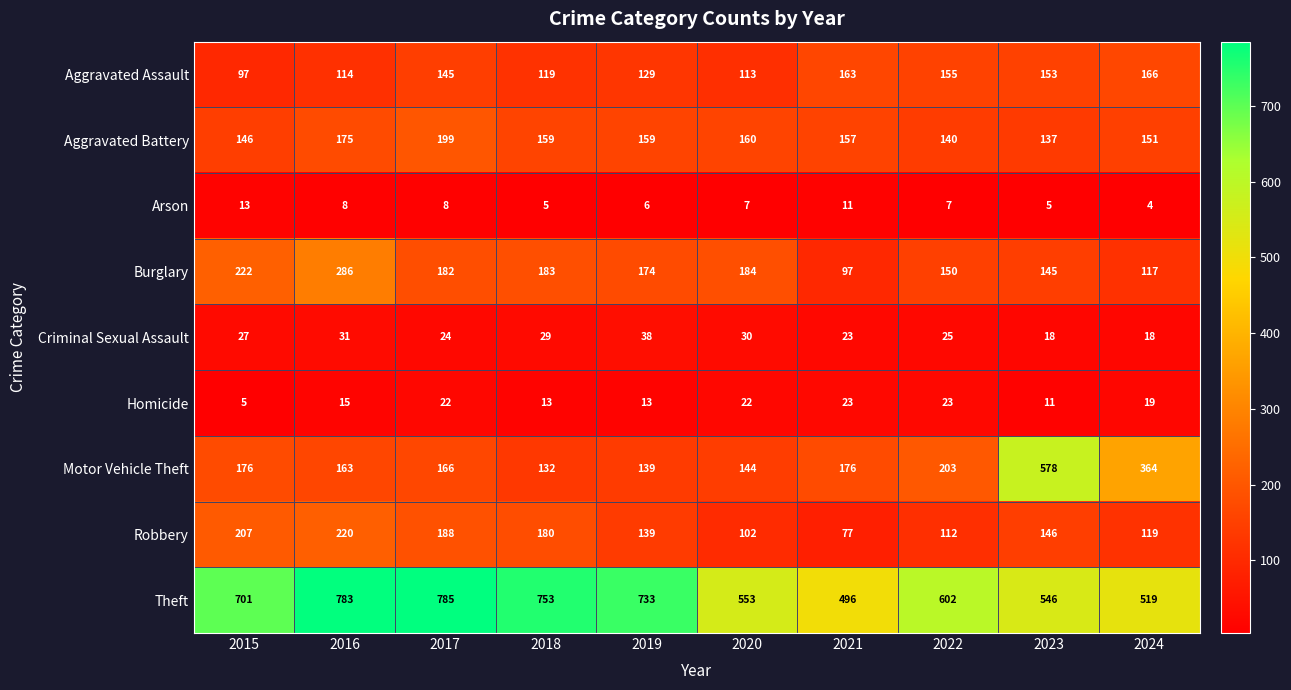

How many data points in Burglary are less than 182?

5